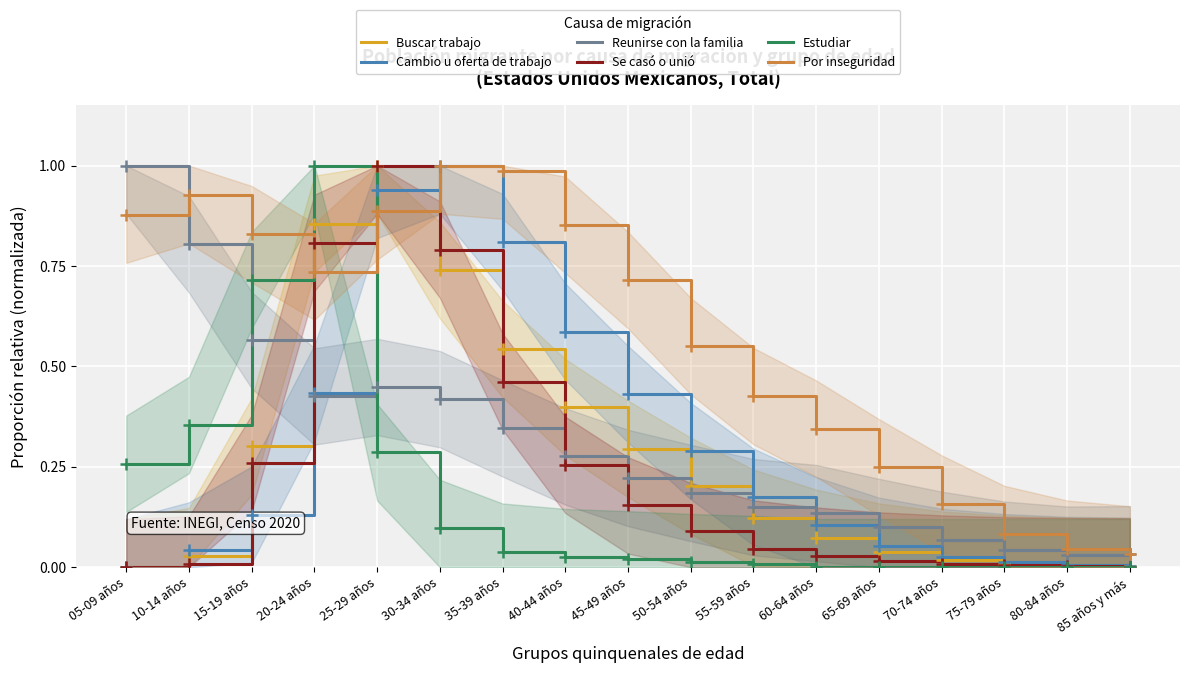

What is the difference between the Buscar trabajo values at 20-24 años and 70-74 años?

0.8